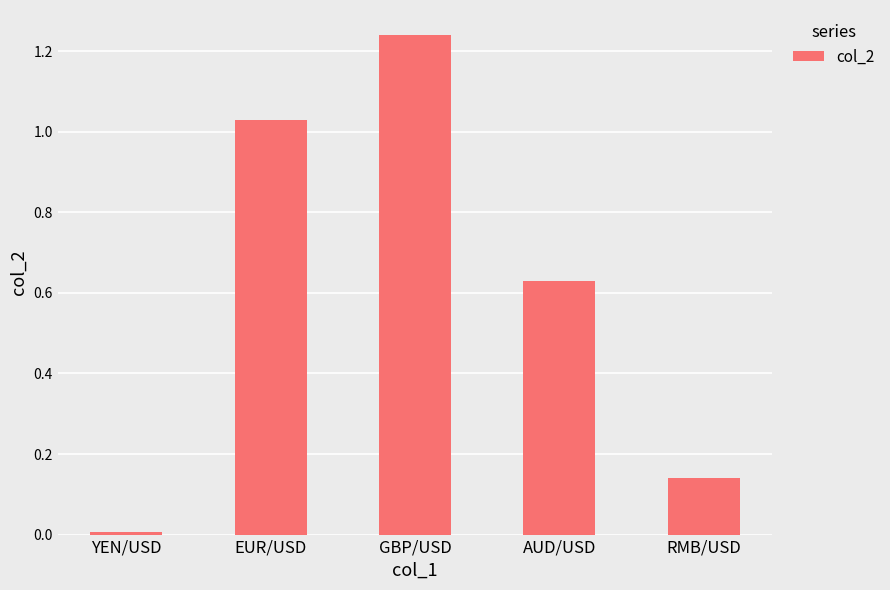

What is the sum of all values?

3.0